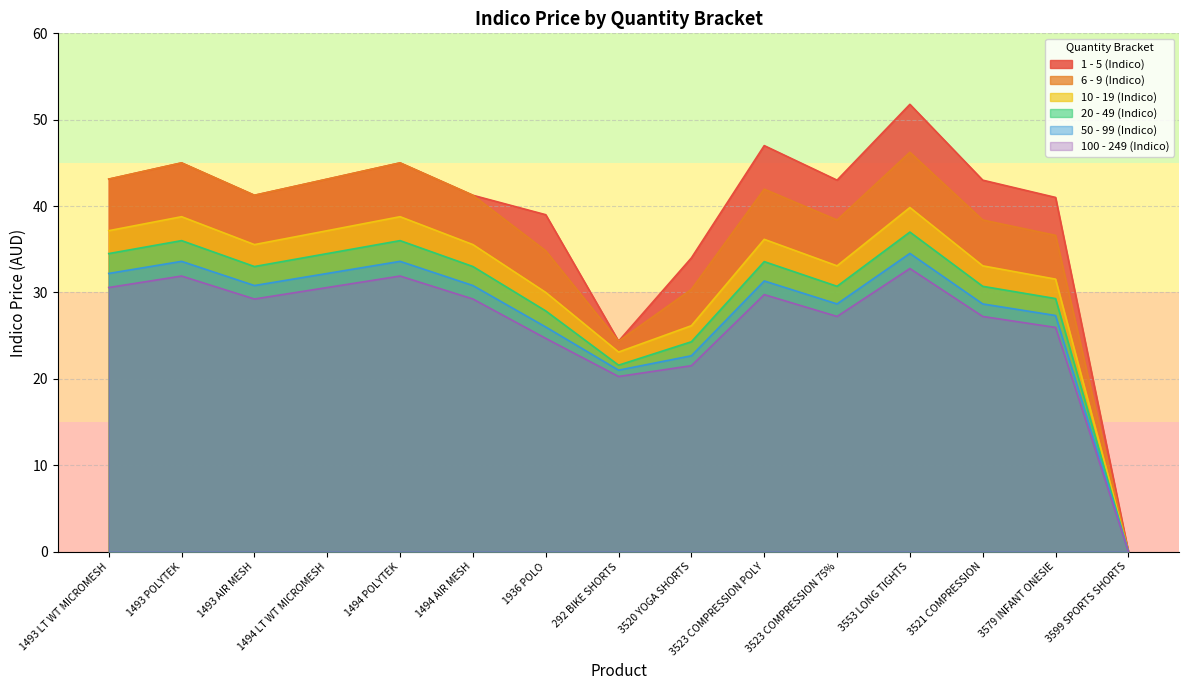

True or false: 10 - 19 (Indico) and 100 - 249 (Indico) cross at least once.

False